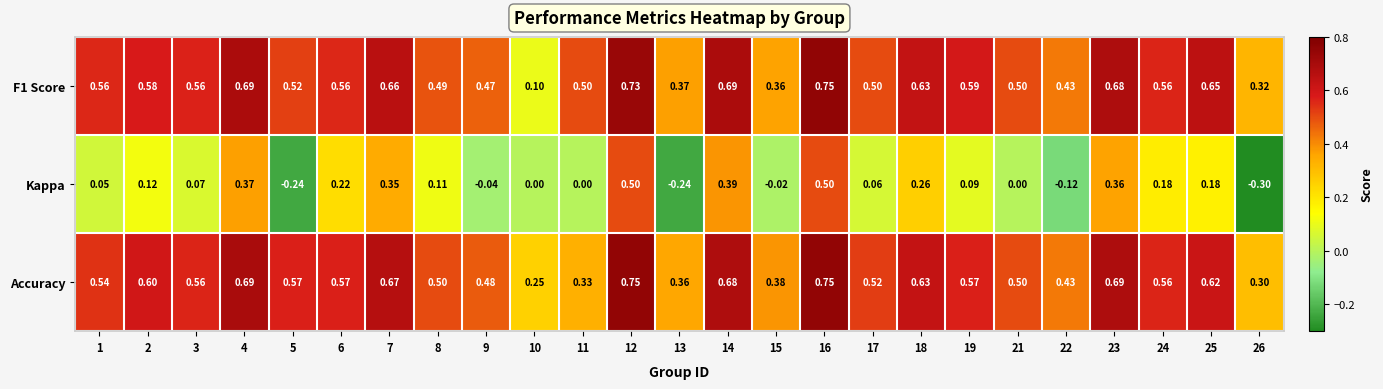

Which series has the largest total across all categories?

Accuracy